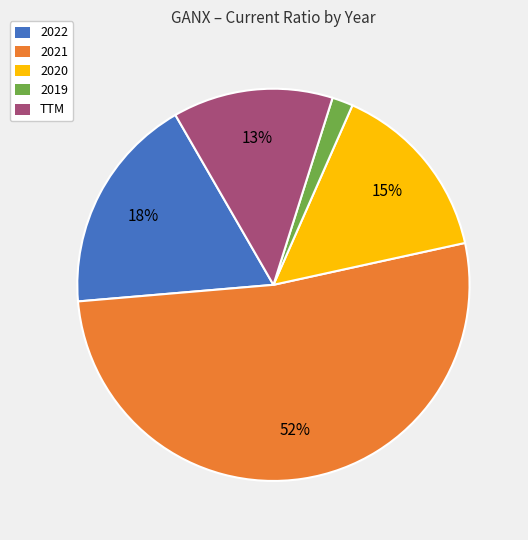

How many segments does this pie chart have?

5